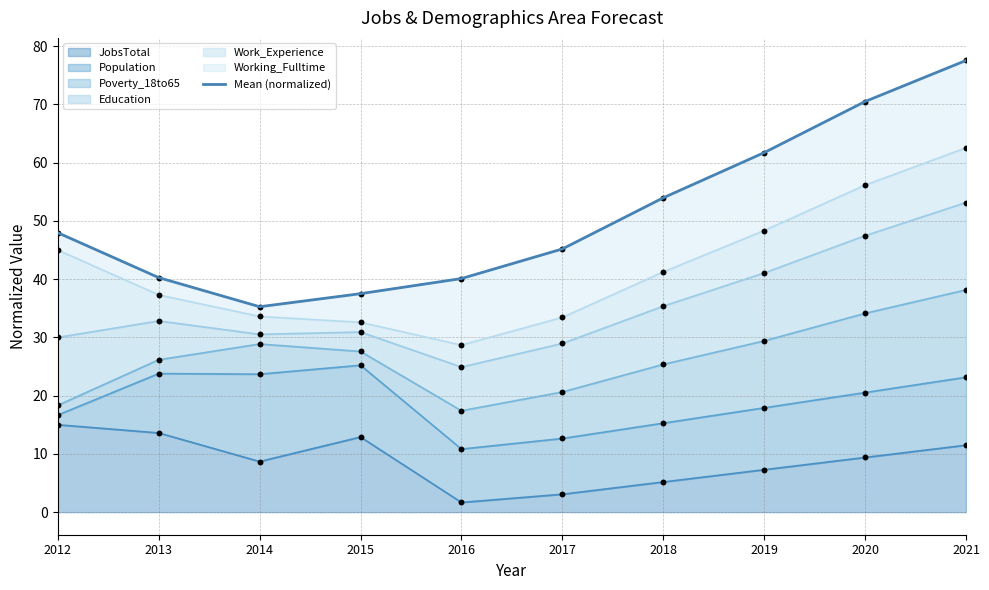

What is the change in value from 2012 to 2018?

+6.0